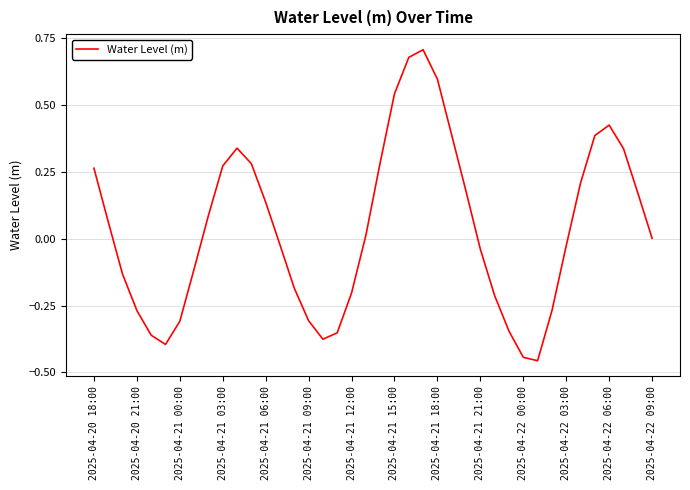

What is the difference between the maximum and minimum values?

1.2